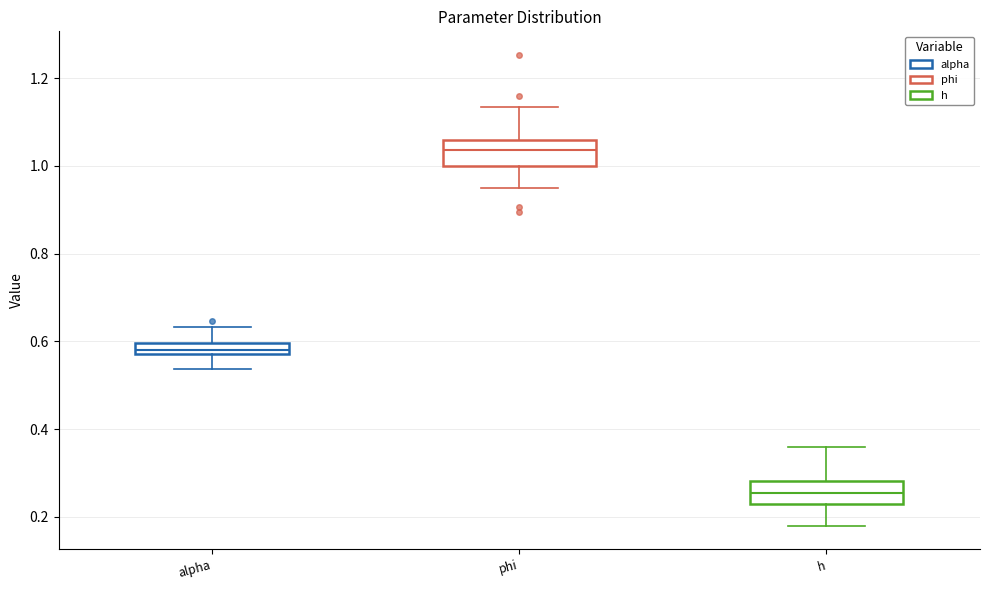

Which box has the highest median line?

phi